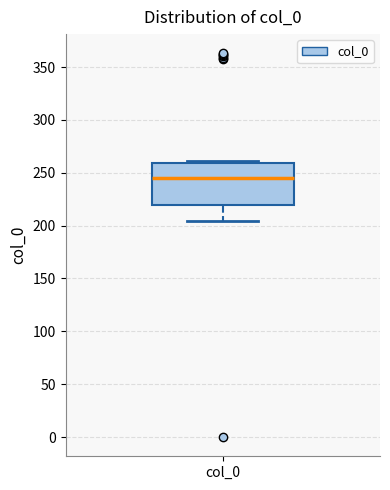

Transcribe this box plot: give where the median line is, the range the box spans, and where the two whiskers end, as read against the y-axis. The values are not printed on the chart, so give them approximately, as read against the axis.

median 245, box 220 to 260, whiskers 205 to 260 (just above the box's upper edge)